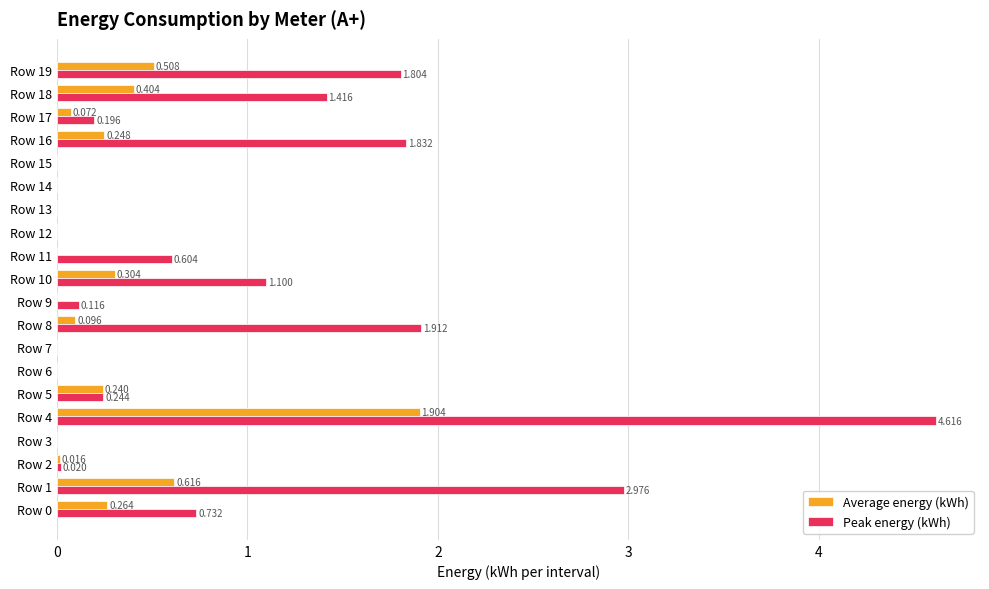

Between Row 3 and Row 18, which series saw the biggest shift?

Peak energy (kWh)